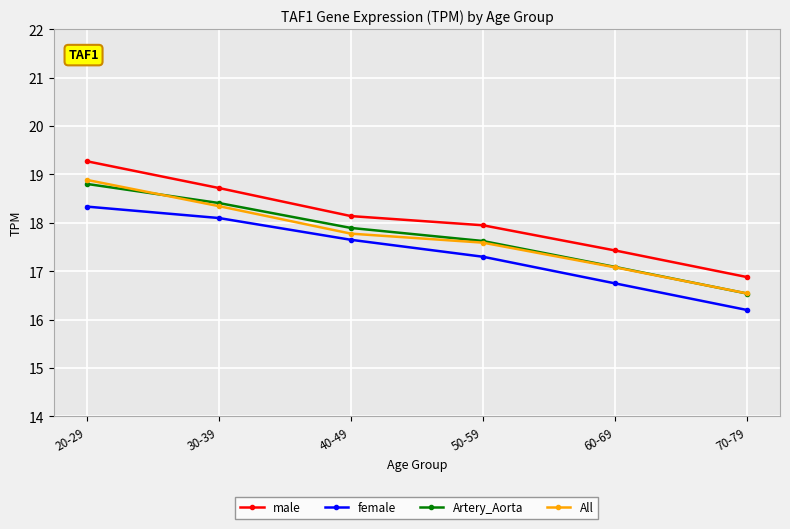

What is the approximate value of Artery_Aorta at 60-69?

17.1